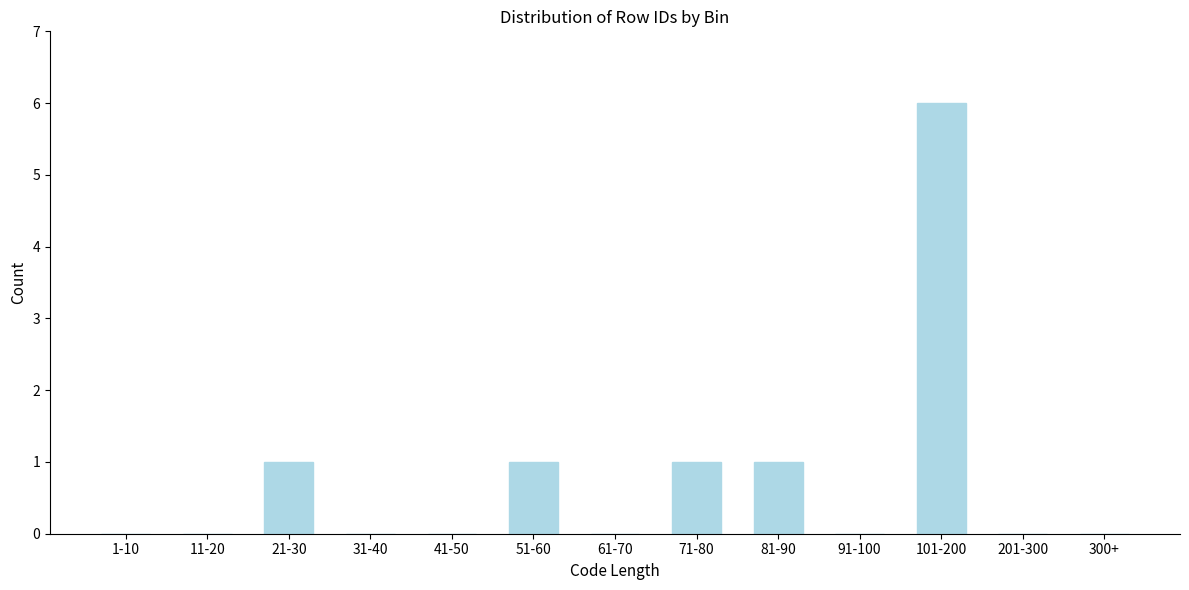

Reading left to right, what are all the values shown in this chart?

1-10=0	11-20=0	21-30=1	31-40=0	41-50=0	51-60=1	61-70=0	71-80=1	81-90=1	91-100=0	101-200=6	201-300=0	300+=0